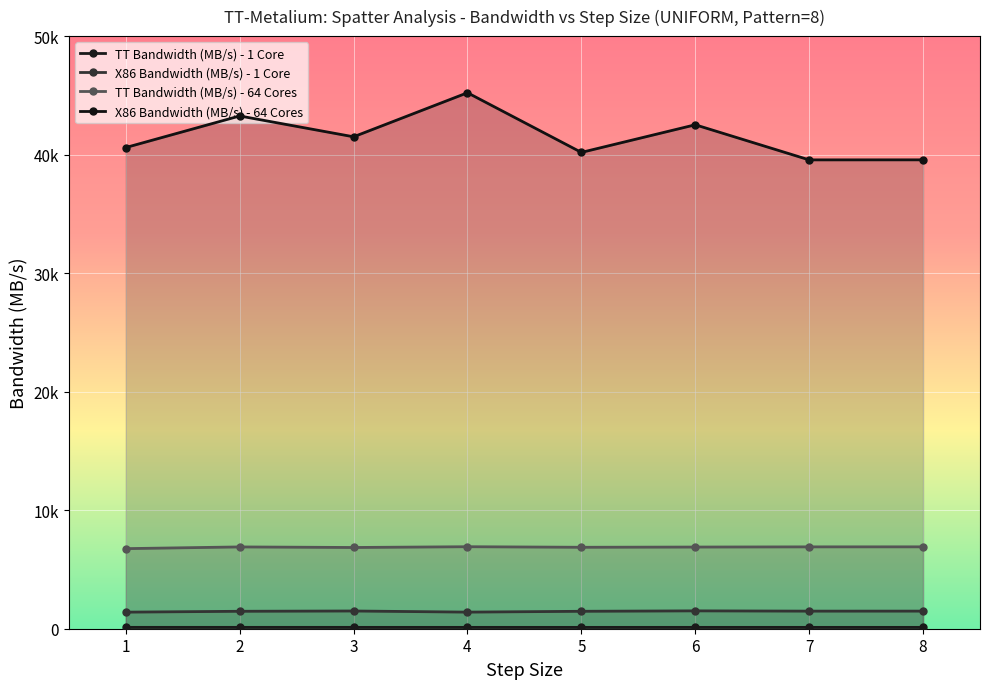

What is the average value of the TT Bandwidth (MB/s) - 1 Core series?

114.7